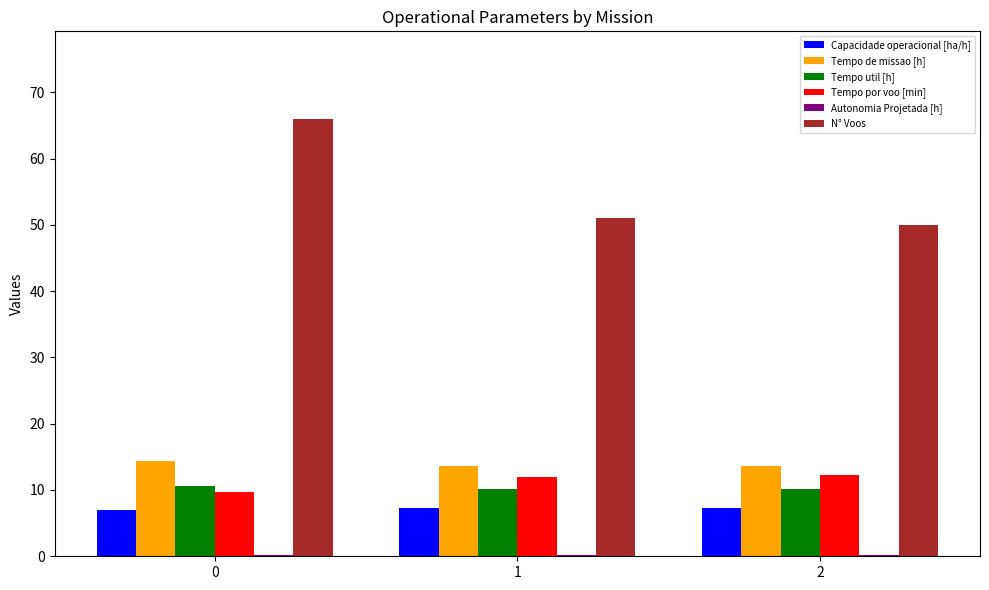

Where does the Capacidade operacional [ha/h] series first go above 7?

1